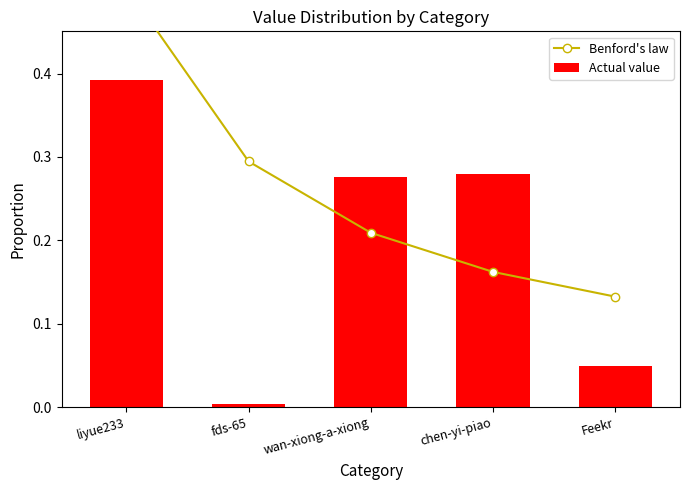

What are all the series names shown in the legend?

Benford's law, Actual value